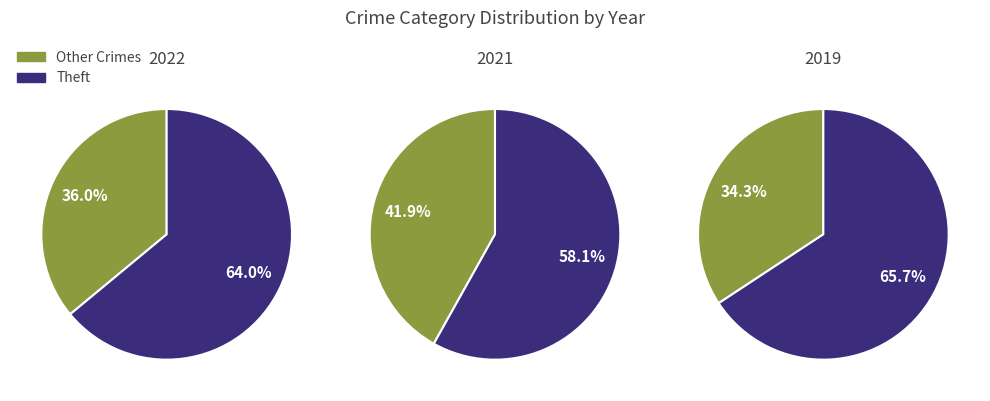

The Homicide slice represents 0% of the pie. True or false?

True